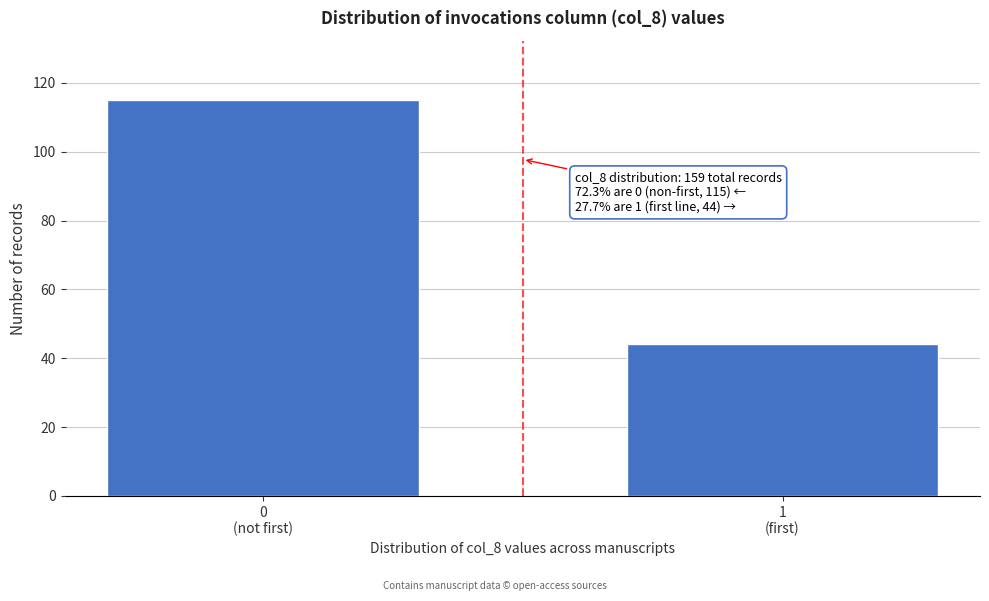

Reading left to right, what are all the values shown in this chart?

115	44